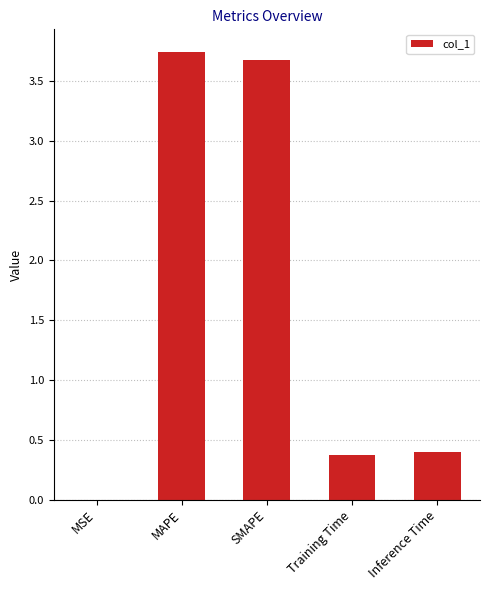

What is the approximate value at Training Time?

0.4